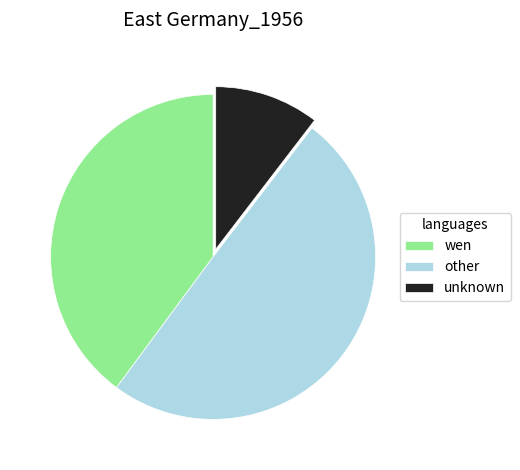

What is the smallest slice in the pie chart?

unknown